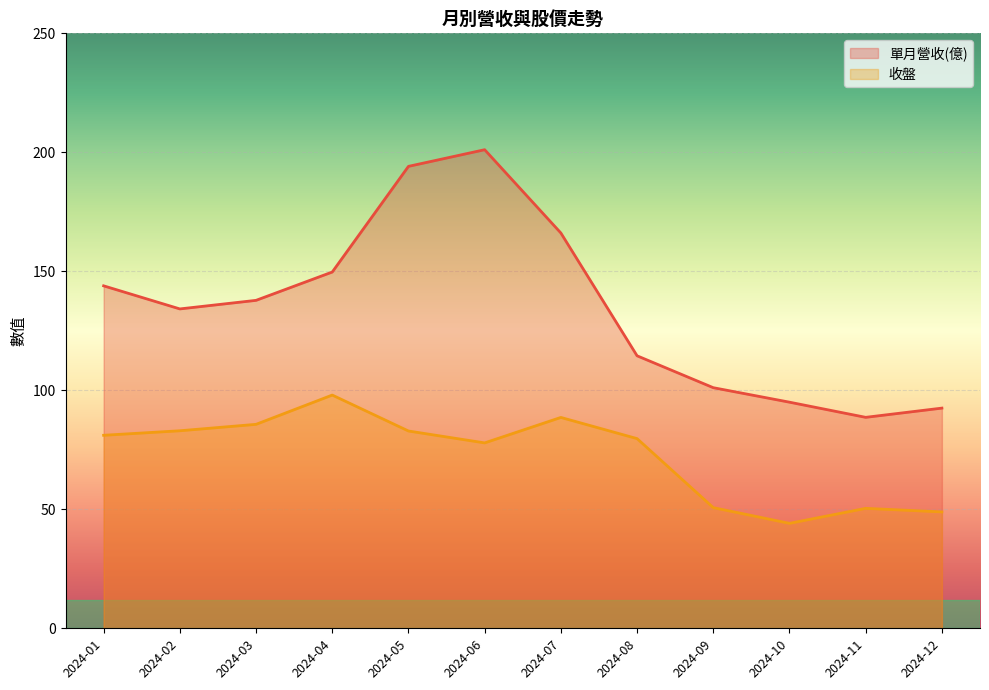

True or false: 收盤 has more than 0 points higher than both neighbors.

True